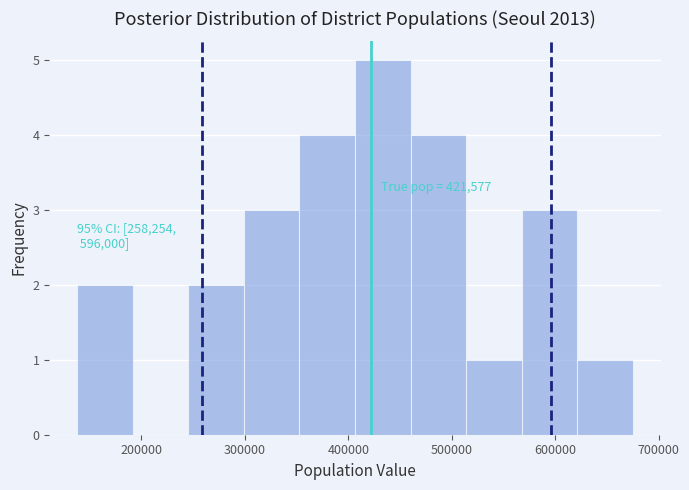

Which range on the x-axis has the tallest bar?

410000 to 460000